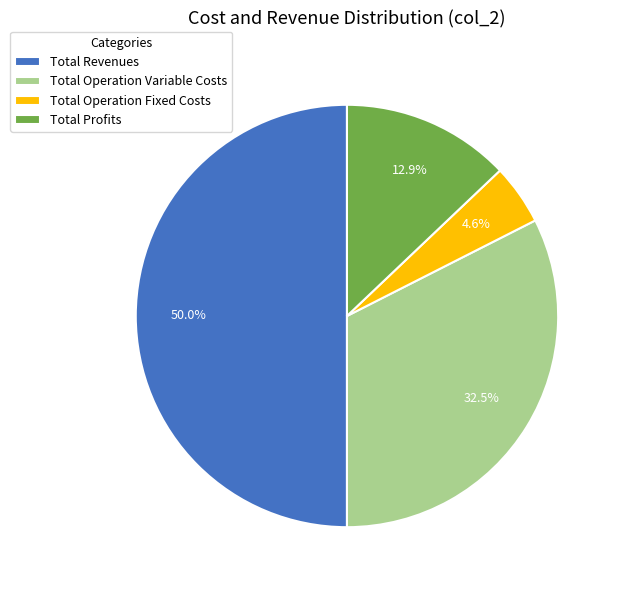

Approximately how many times larger is the value at Total Profits compared to Total Revenues?

0.3